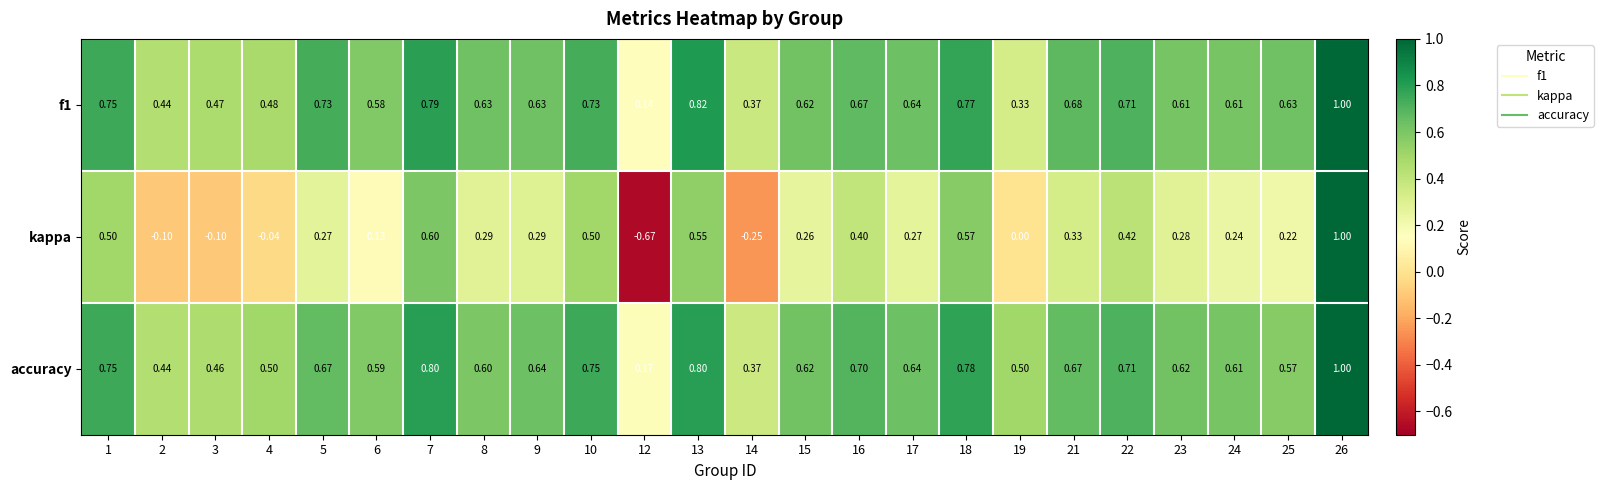

Is the value of kappa at 25 greater than the value of f1 at 6?

No